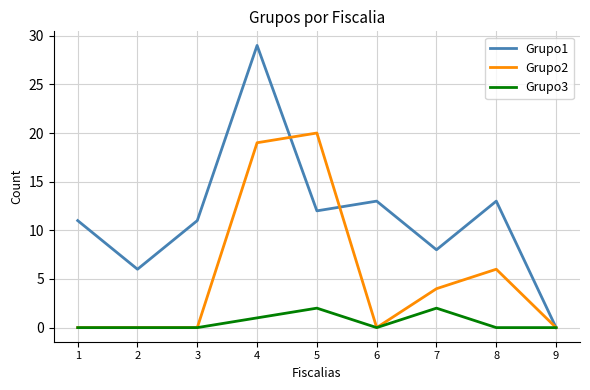

Where is Grupo3 nearest to the value 1?

4